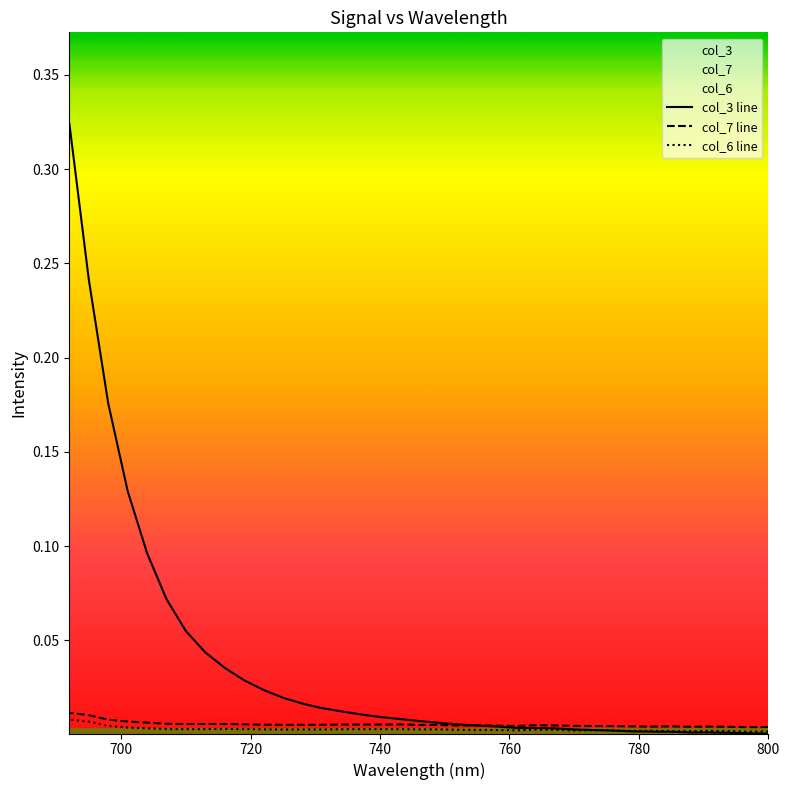

Count the col_6 line values in the range 0 to 1.

37